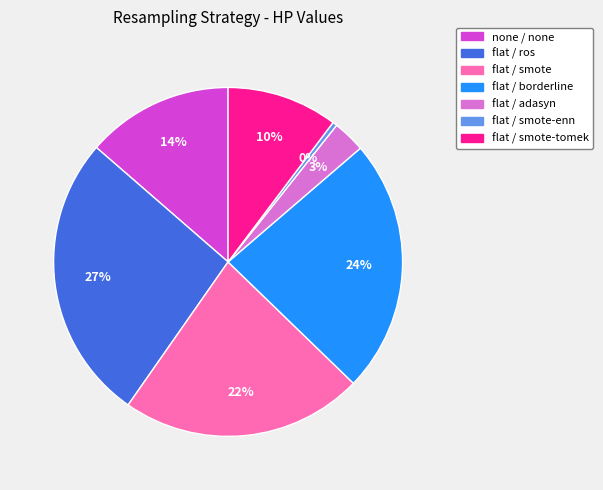

Is it true that flat / smote is 22% of the pie?

True